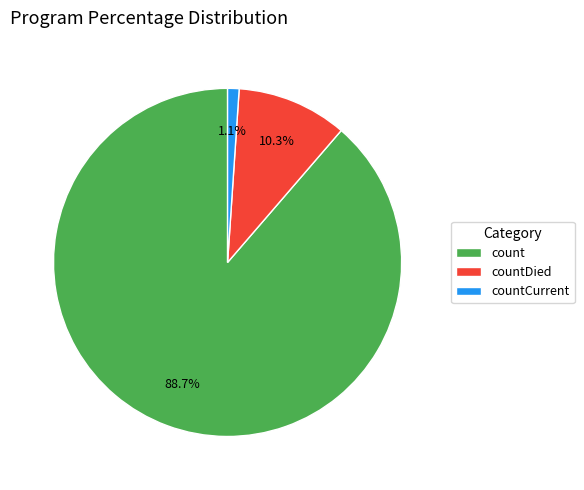

What percentage do count and countDied together represent?

98.9%